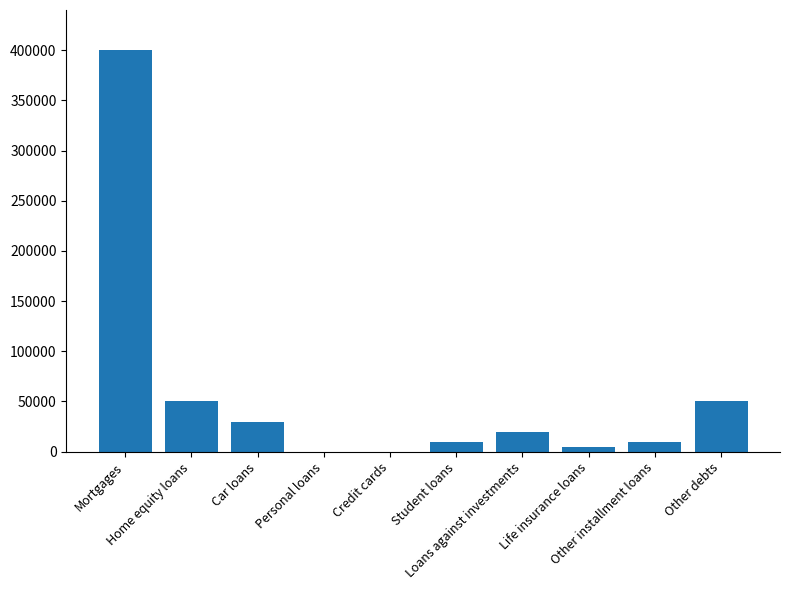

What is the greatest value displayed?

400000